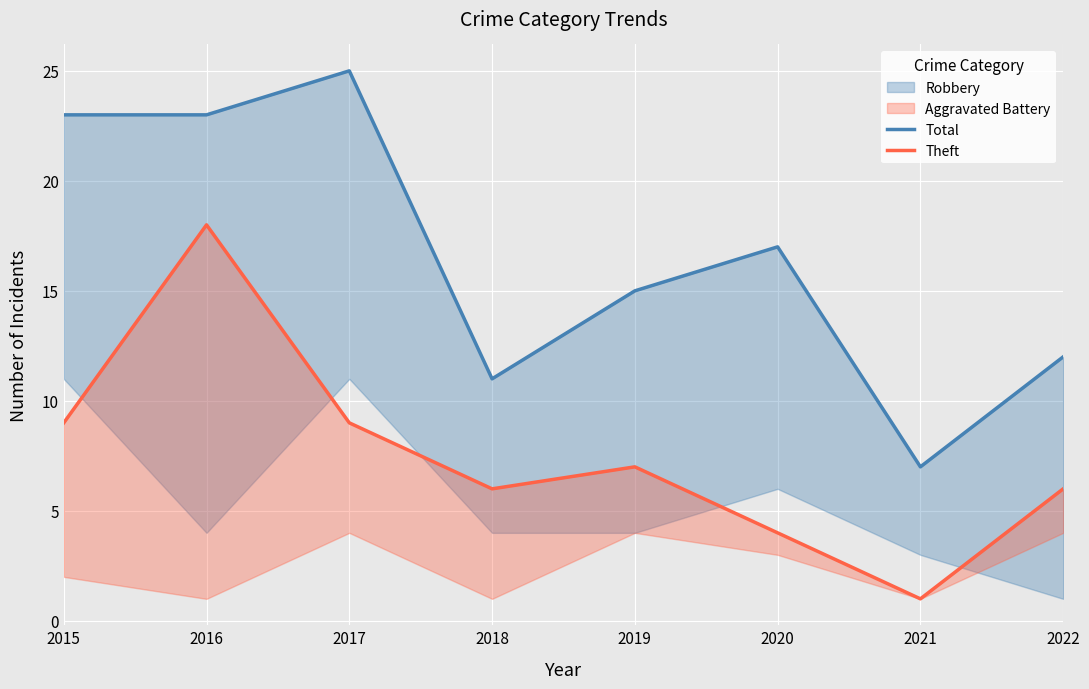

True or false: Total and Theft intersect in this chart.

False